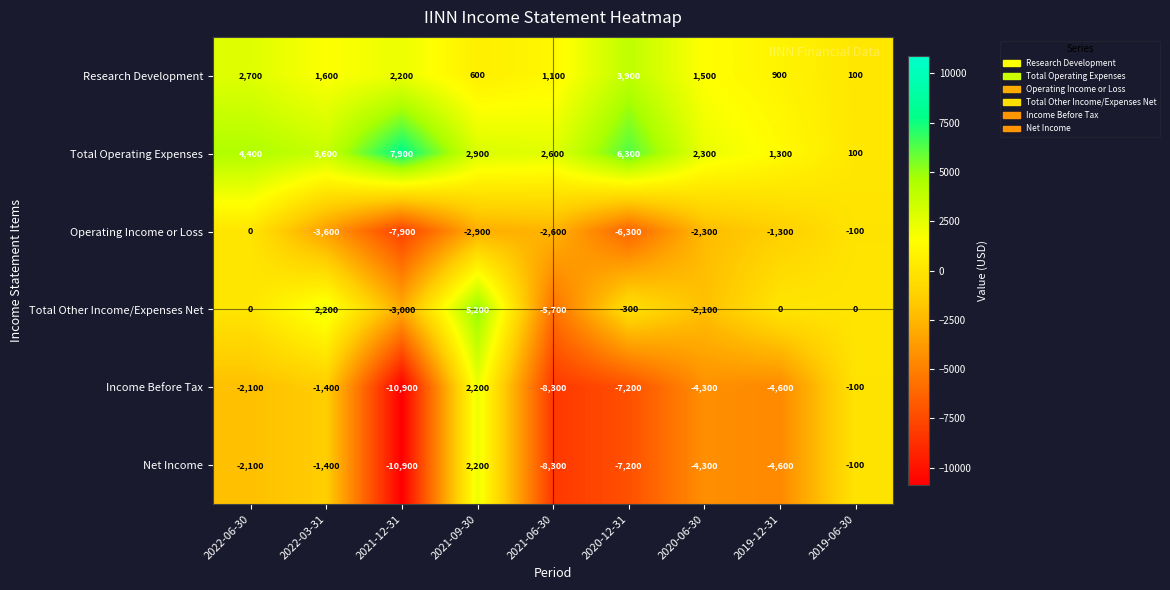

Is it true that Income Before Tax equals -901 at 2022-06-30?

False